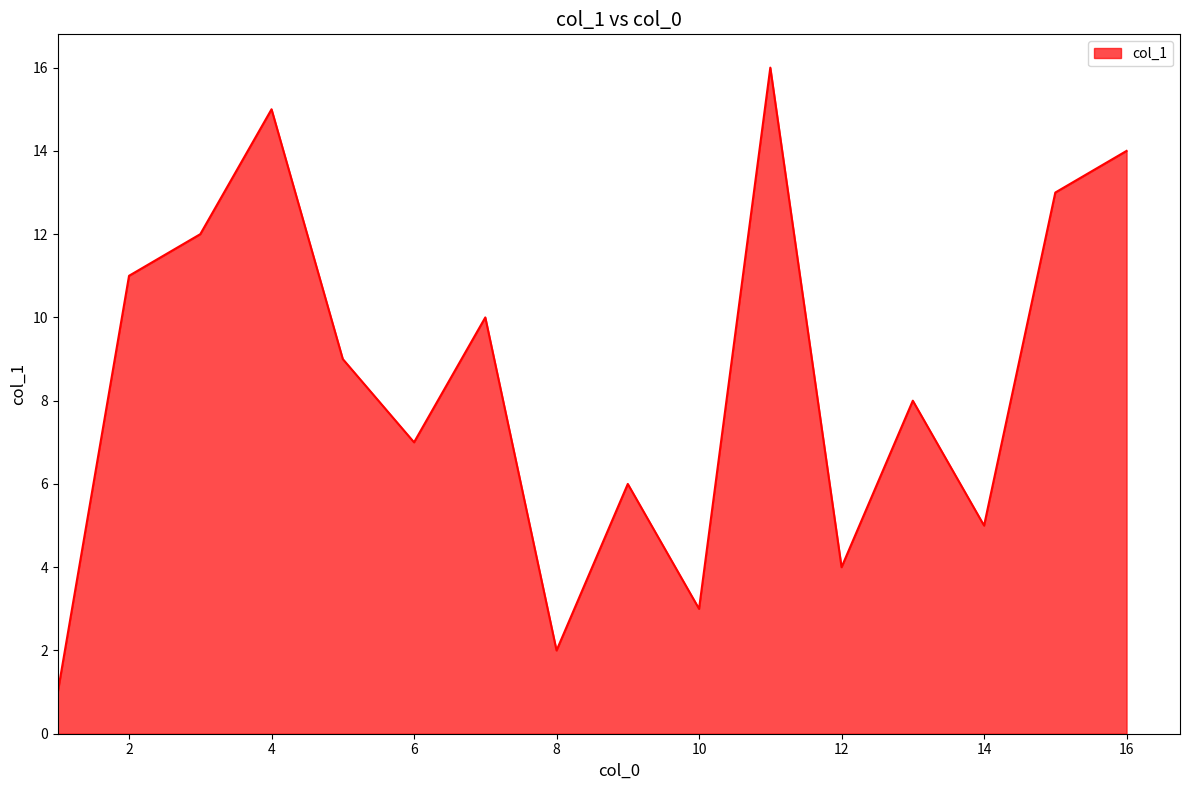

True or false: there are more than 0 points higher than both neighbors.

True